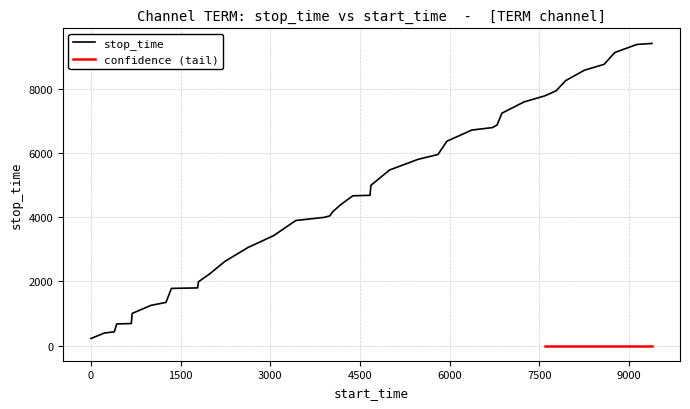

What is the highest value of the stop_time series?

9413